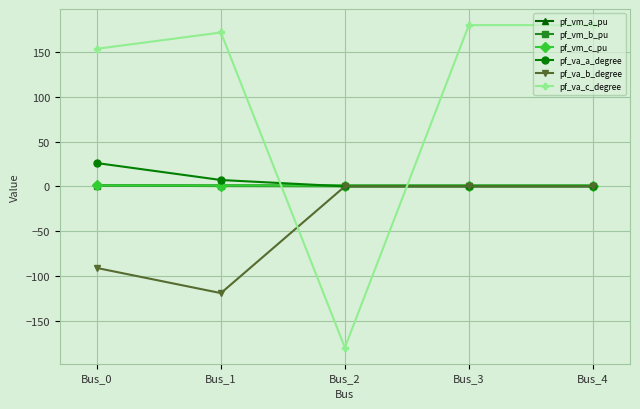

True or false: pf_va_b_degree has a value of -72.0 at Bus_2.

False